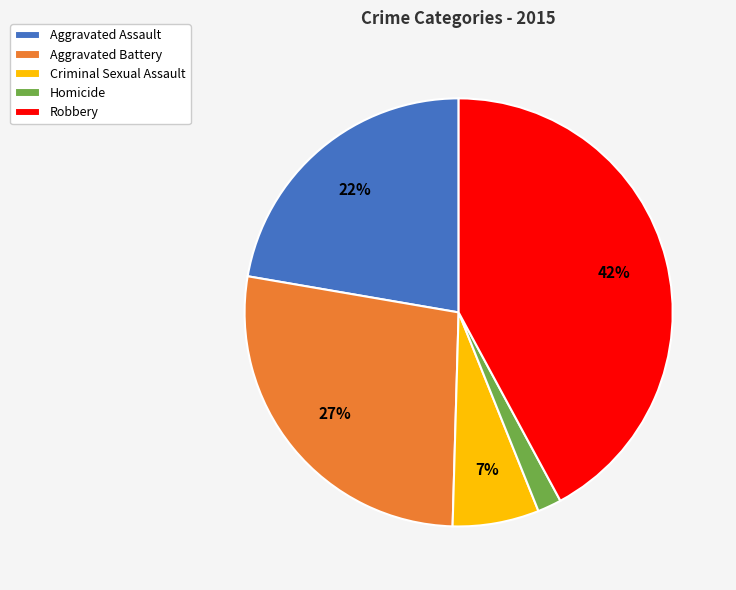

True or false: Criminal Sexual Assault accounts for 7% of the total.

True